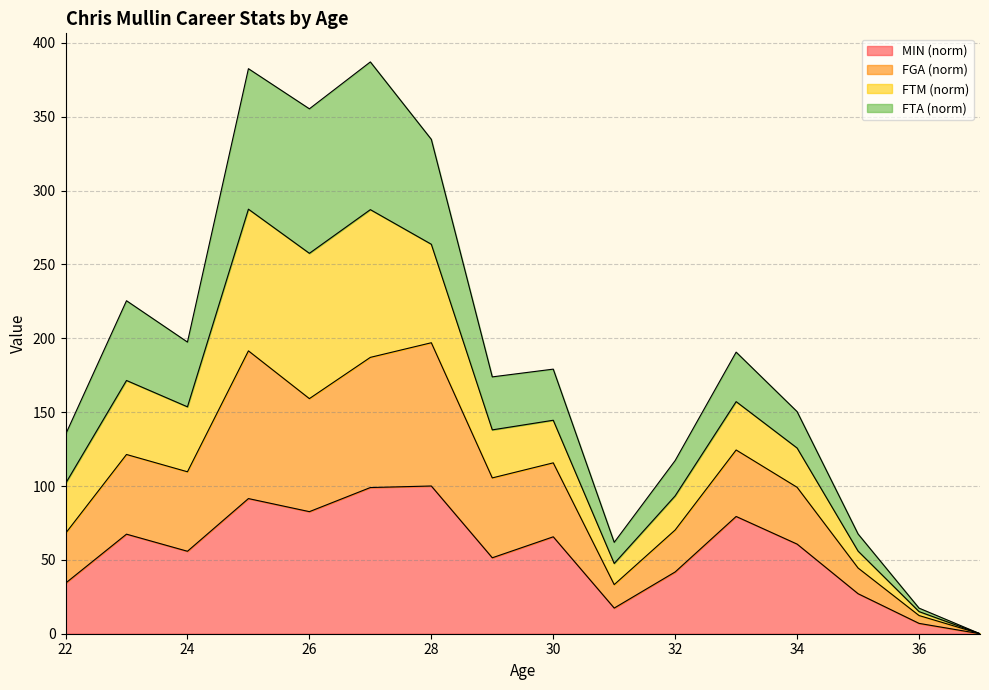

At which label does FTA reach its minimum?

37